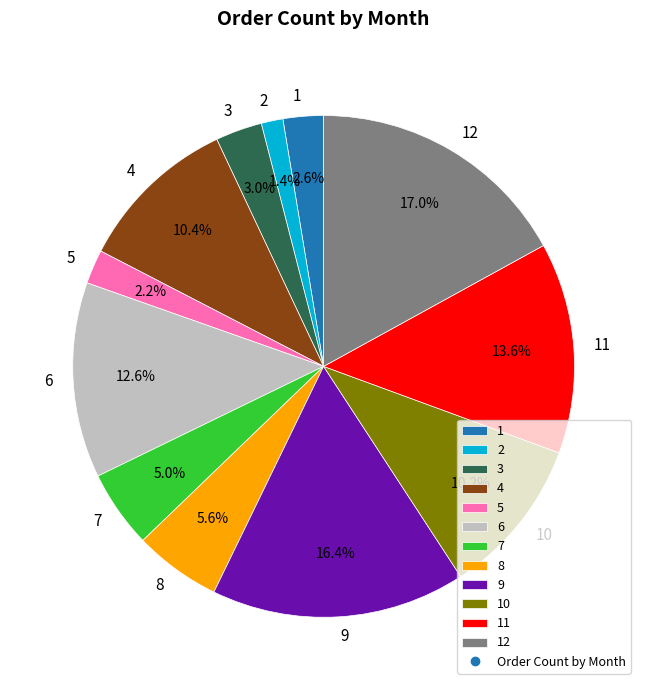

Between 11 and 8, which is larger?

11